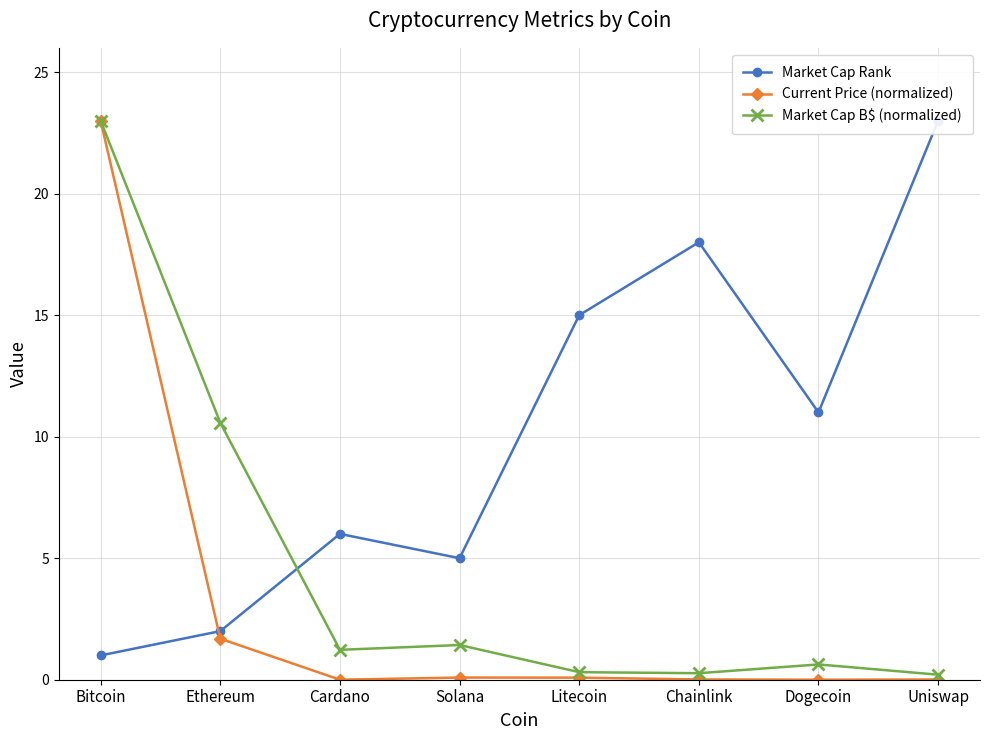

What position from the left is Litecoin?

5